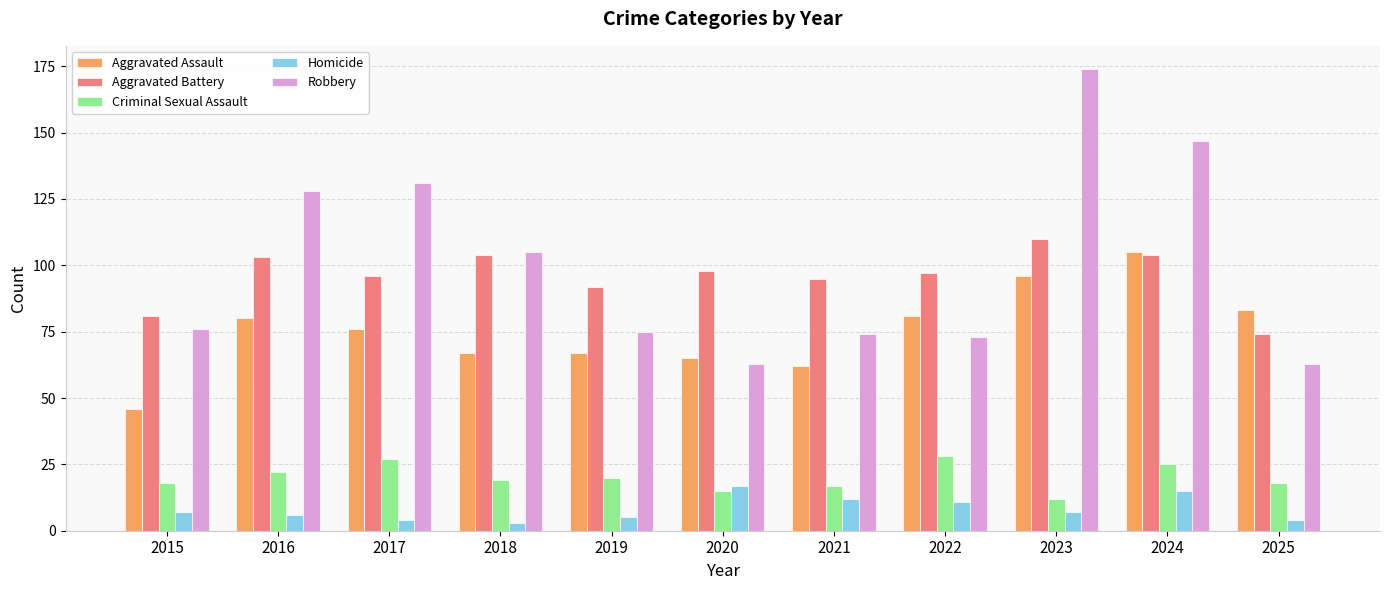

What is the value of the Criminal Sexual Assault bar at the 8th from the left?

28